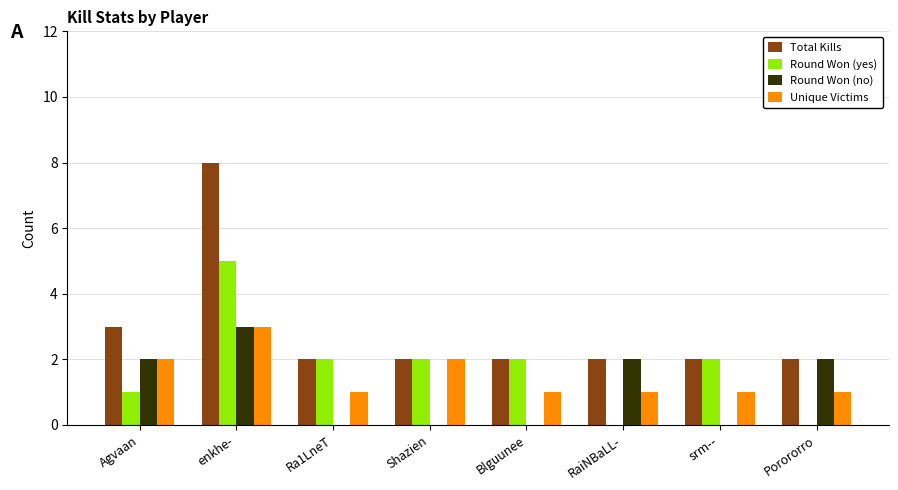

What is the difference between the Round Won (yes) values at Agvaan and srm--?

1